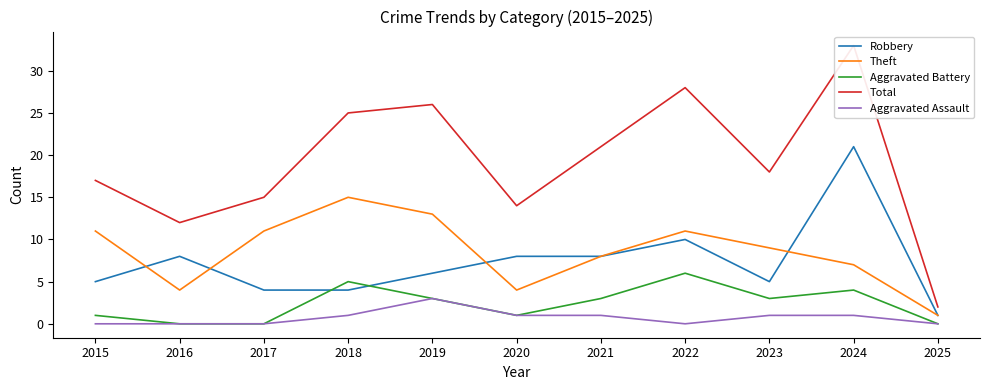

The value of Theft at 2016 is 4. True or false?

True